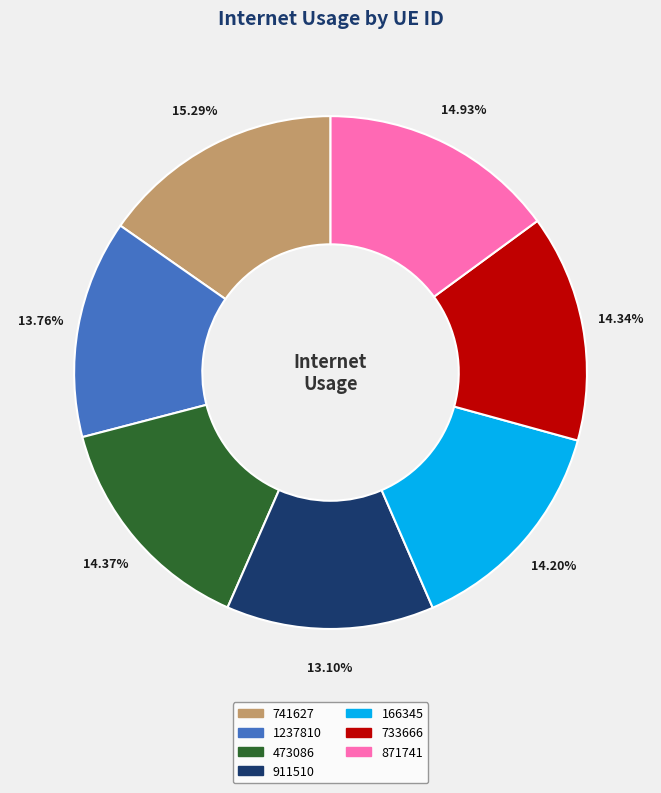

Does any single category account for the majority?

No